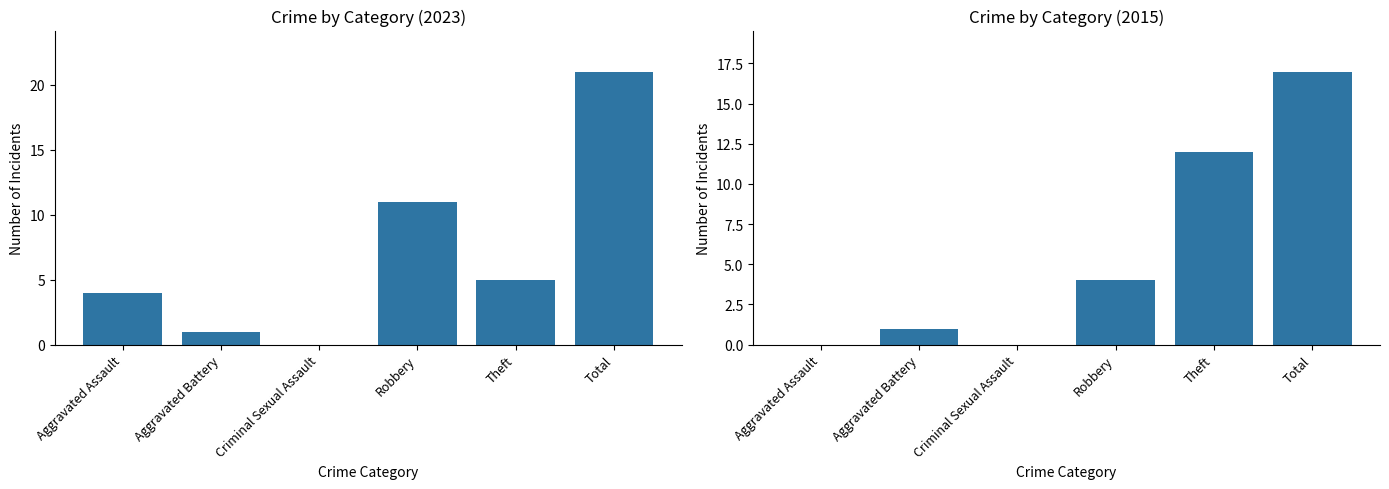

Which label corresponds to the smallest value in the chart?

Criminal Sexual Assault